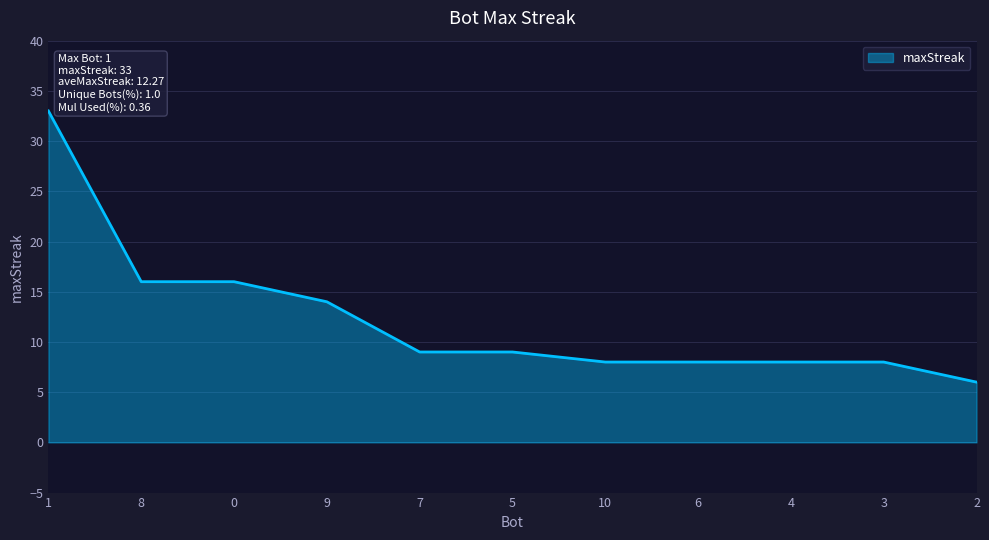

Reading left to right, transcribe all the data shown in this chart.

1=33	8=16	0=16	9=14	7=9	5=9	10=8	6=8	4=8	3=8	2=6